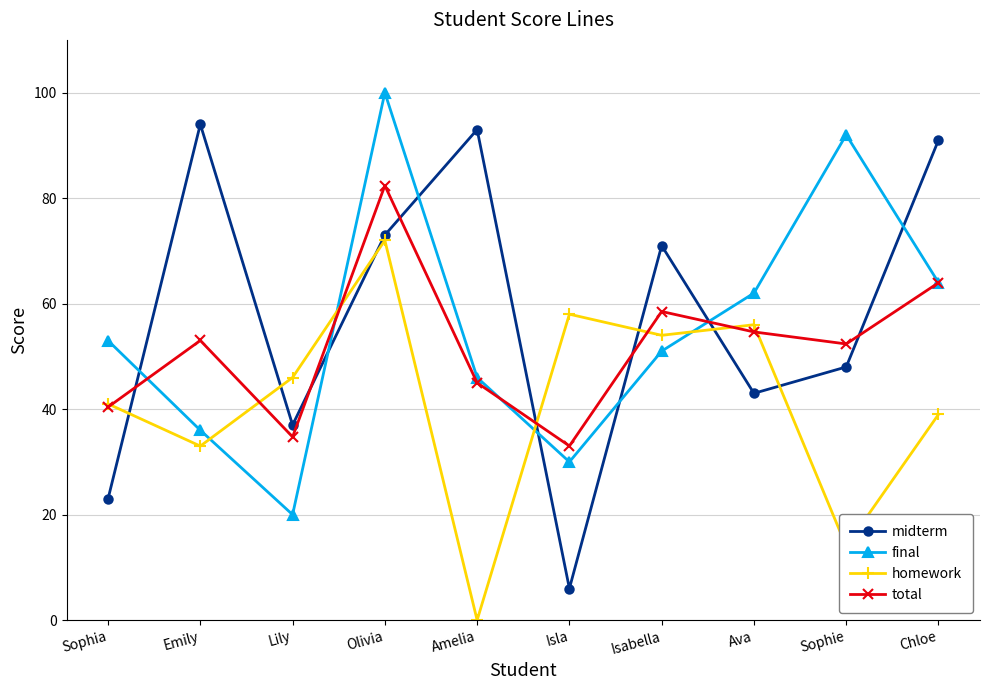

Which series has the largest range (max minus min)?

midterm